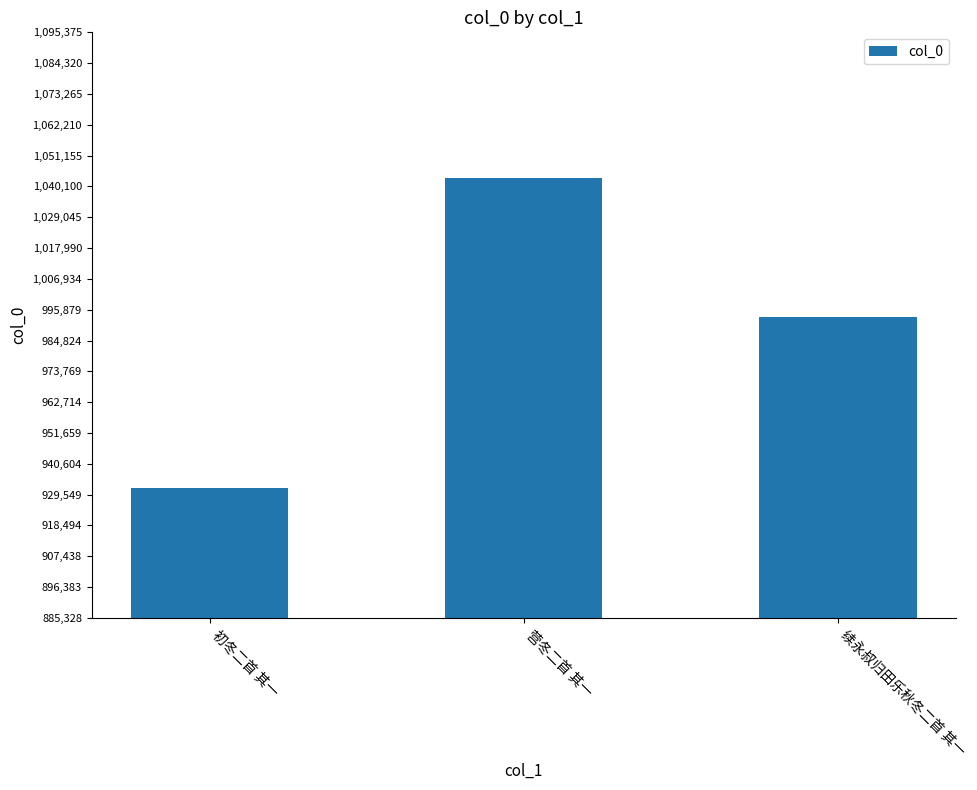

What is the difference between the values at 续永叔归田乐秋冬二首 其一 and 营冬二首 其一?

49998